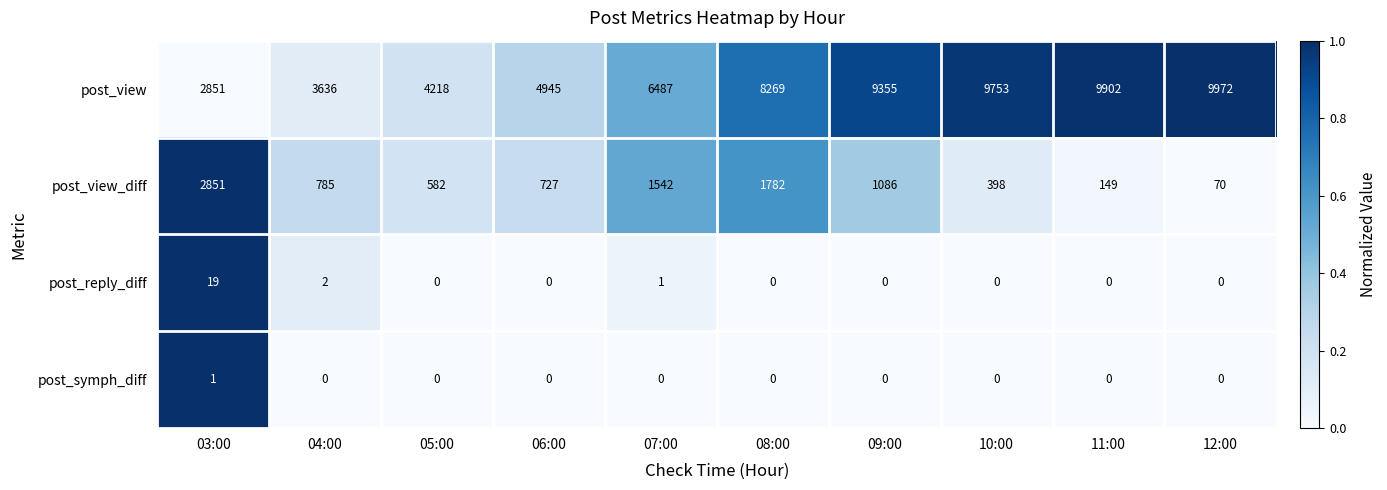

The post_reply_diff series shows 0 at 09:00. True or false?

True